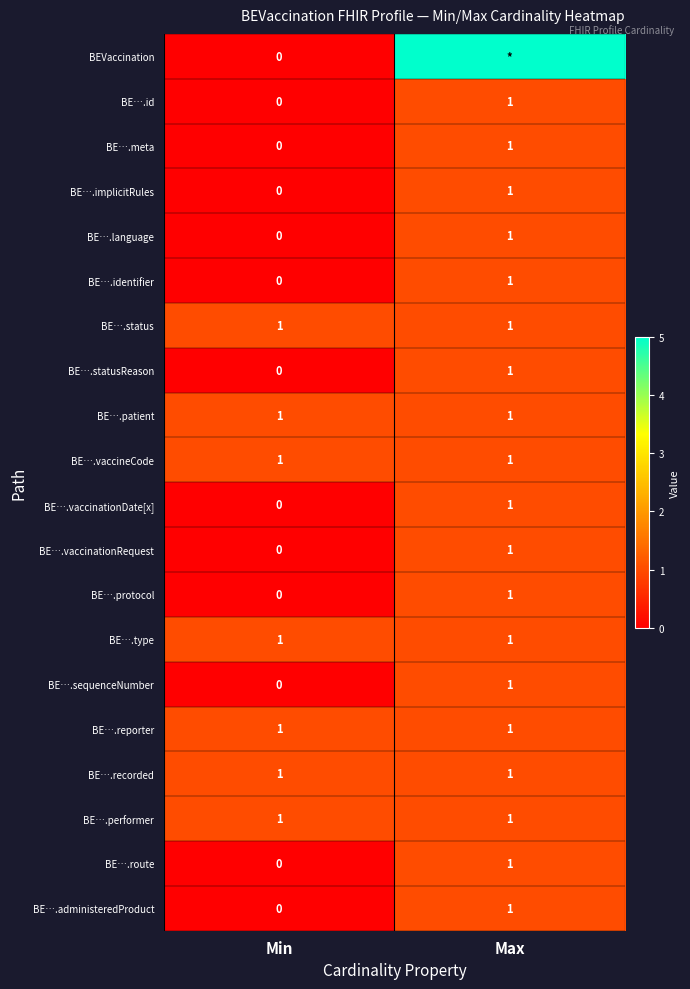

What is the difference between the BE….sequenceNumber values at Max and Min?

1